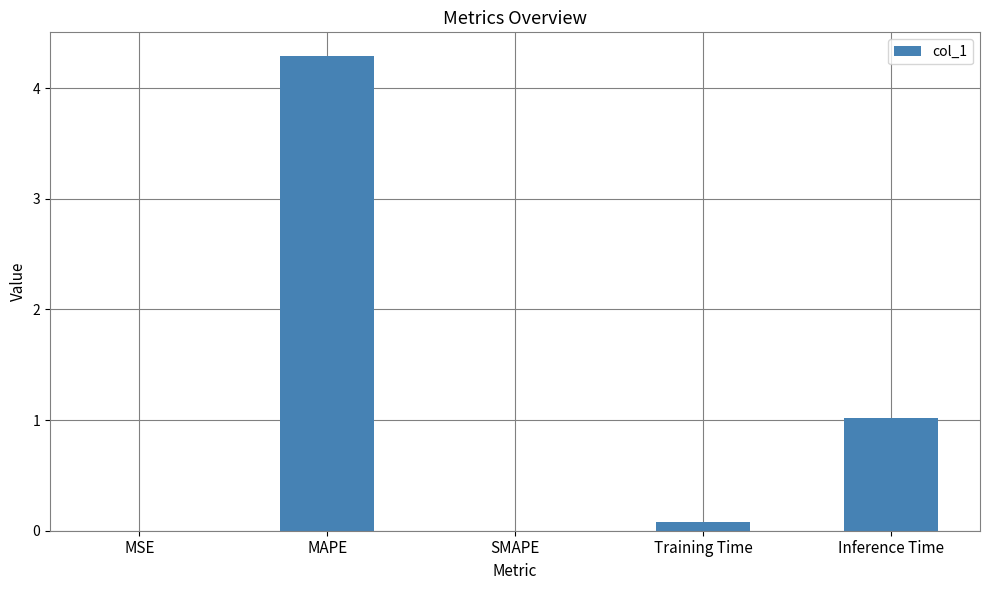

At which label is the value closest to 2?

Inference Time